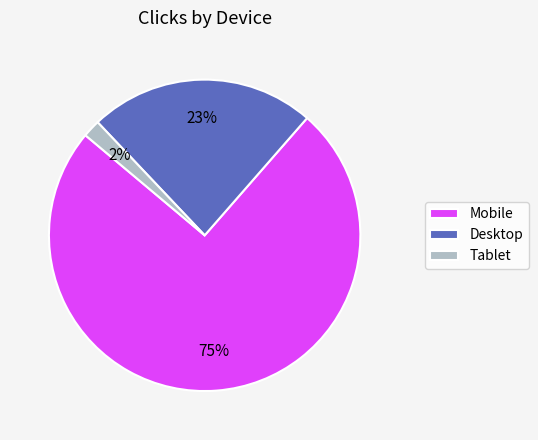

Does Mobile represent more than half of the total?

Yes